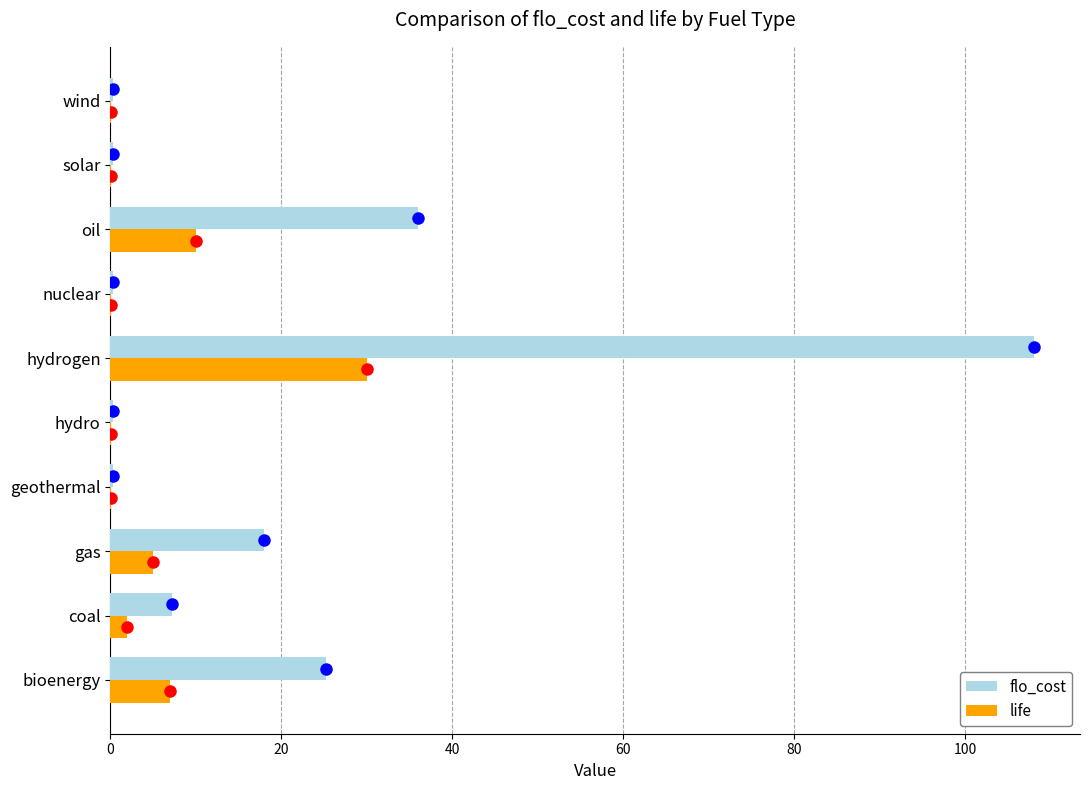

Which label corresponds to the largest value in the chart?

hydrogen